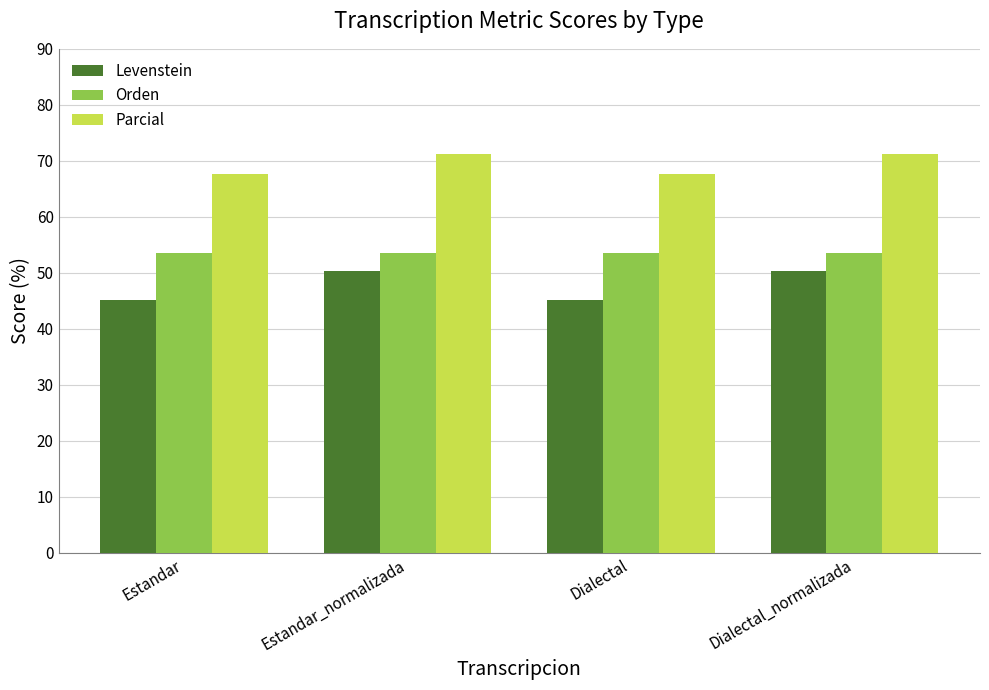

How many bars are there in total?

12